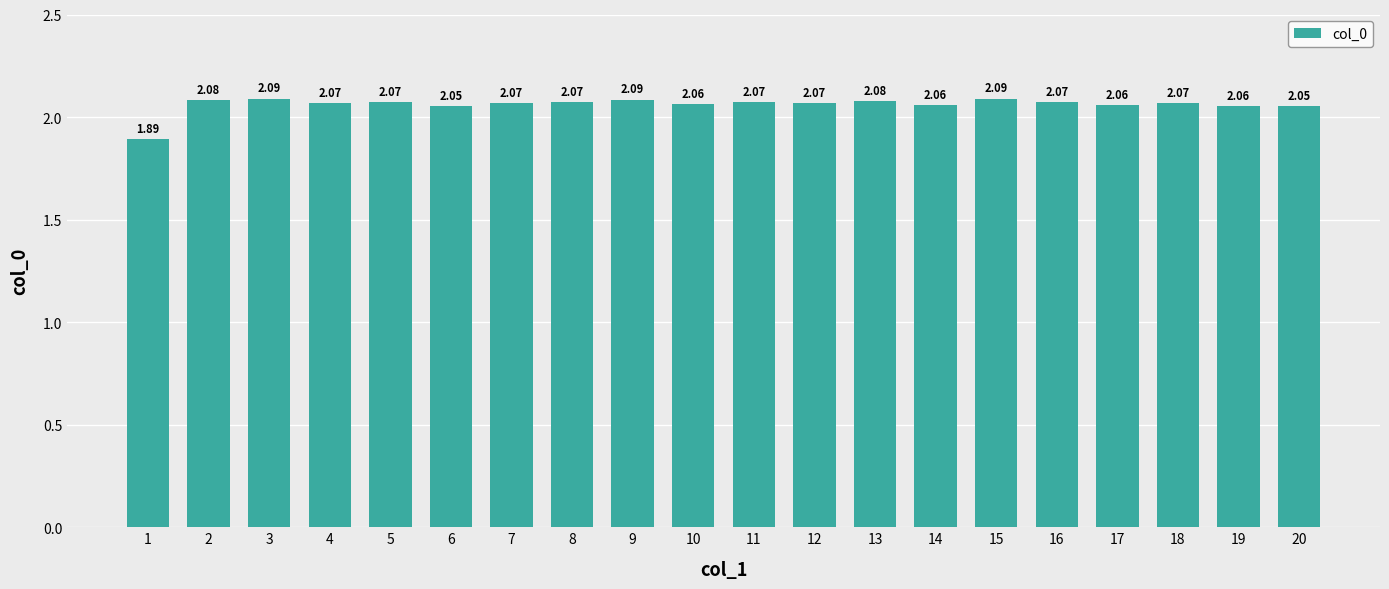

Approximately how many times larger is the value at 9 compared to 1?

1.1